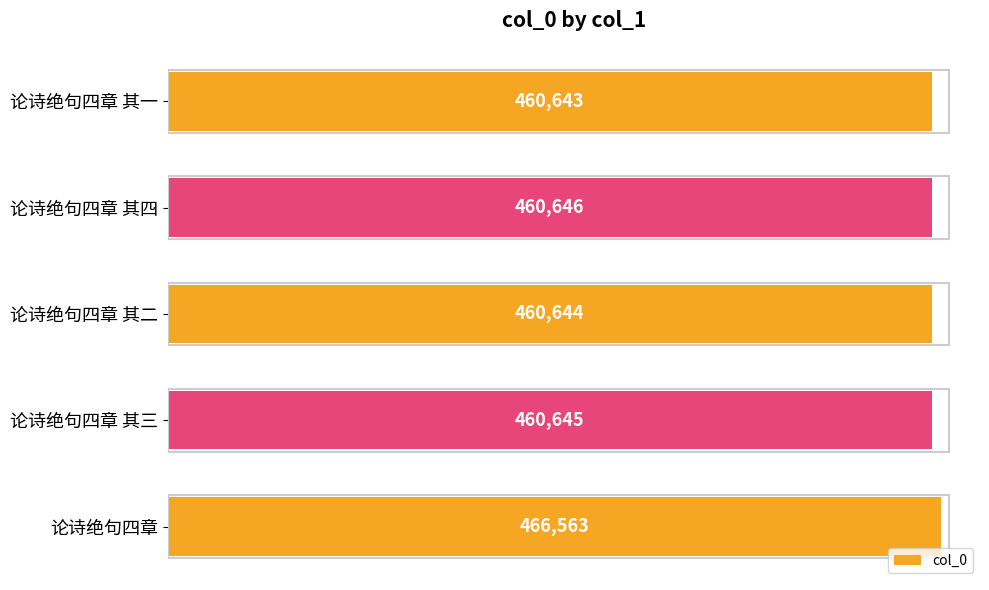

What is the difference between the maximum and minimum values?

5920